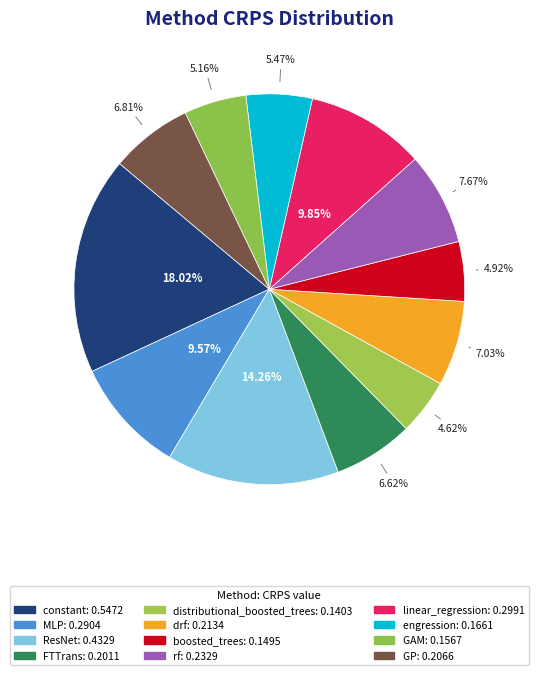

Is there a majority slice in this chart?

No